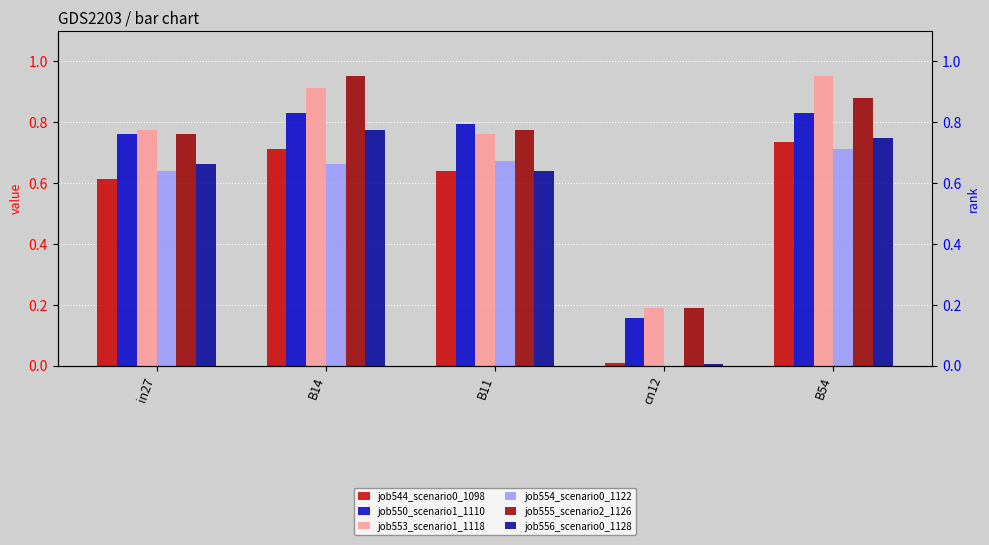

What is the total value across all series at B54?

4.9